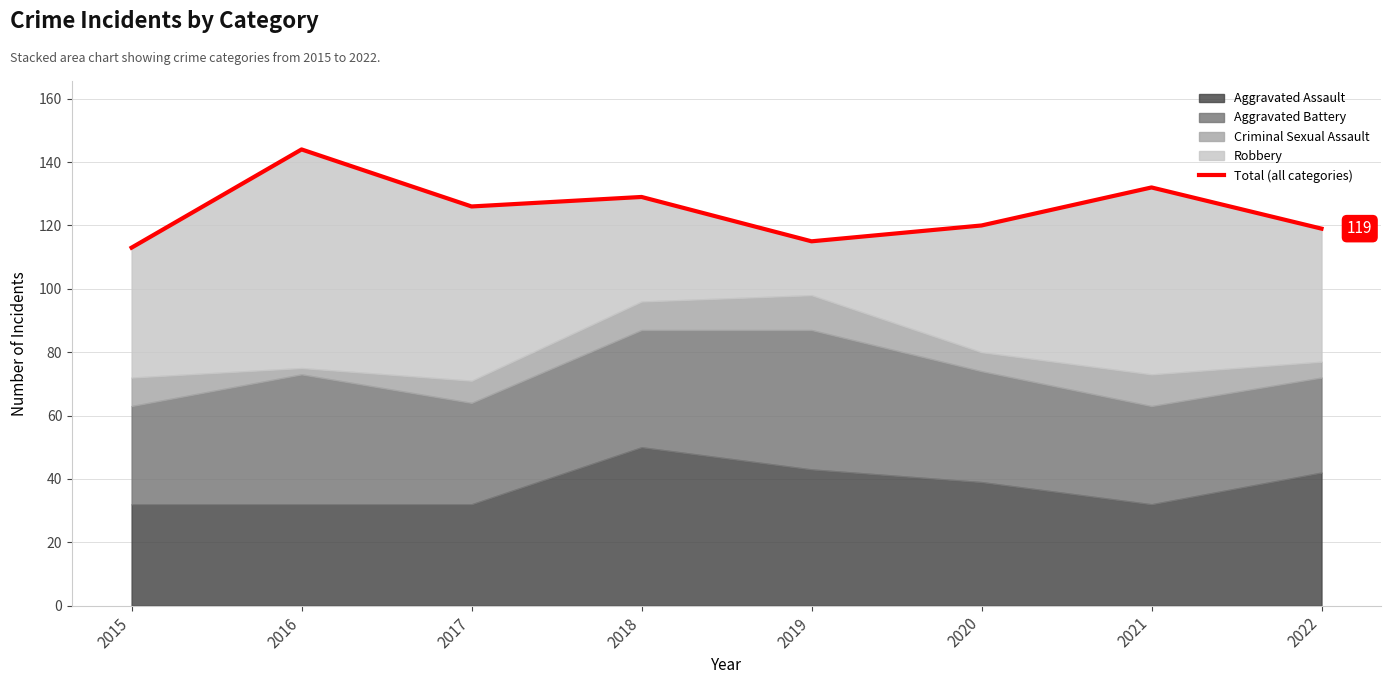

Reading right to left, extract all data points from this chart.

119	132	120	115	129	126	144	113